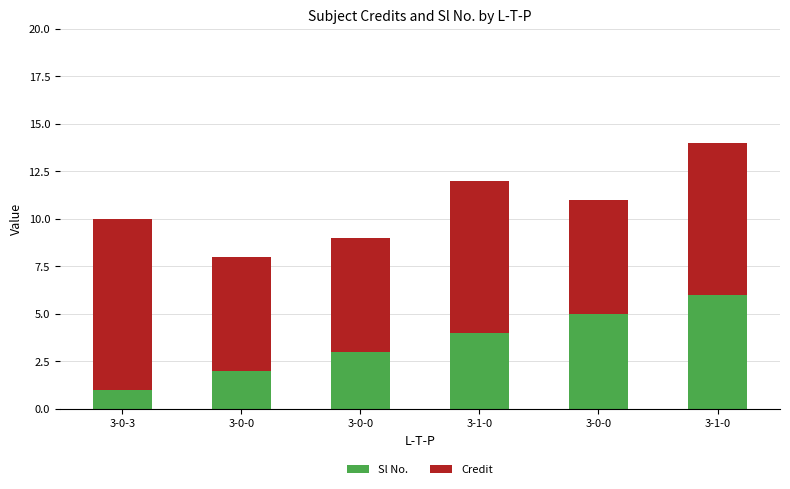

How many Sl No. values are between 2 and 5?

4